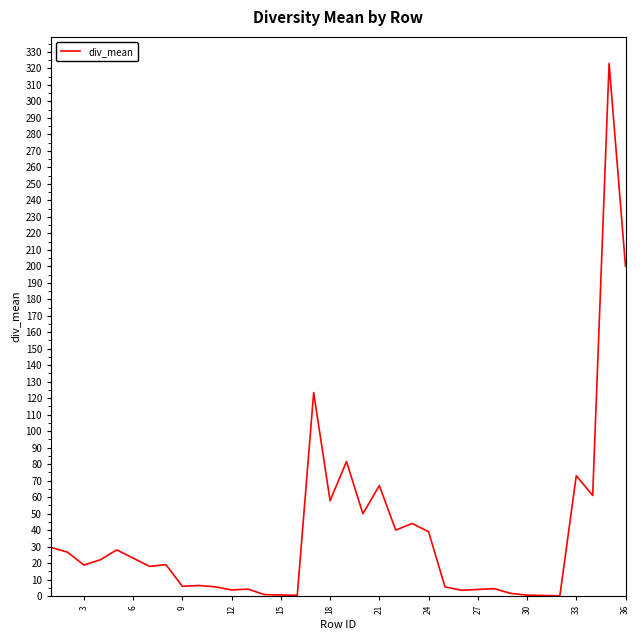

The value at 21 is 38.6. True or false?

False